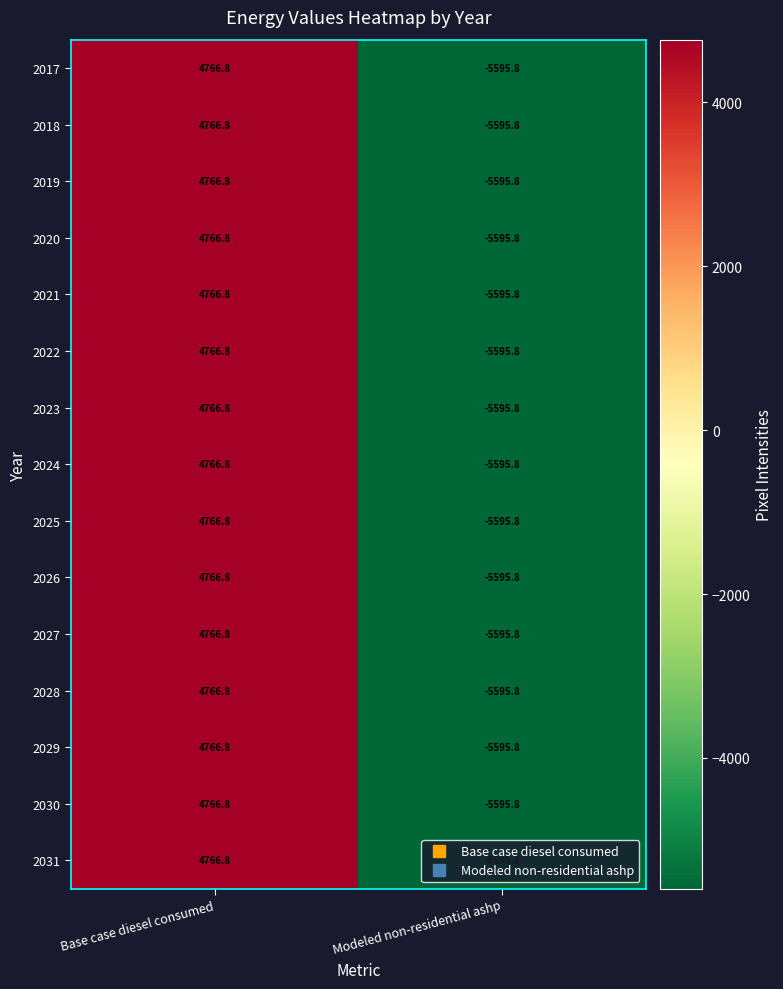

What value does the 2025 series have at Base case diesel consumed?

4766.8